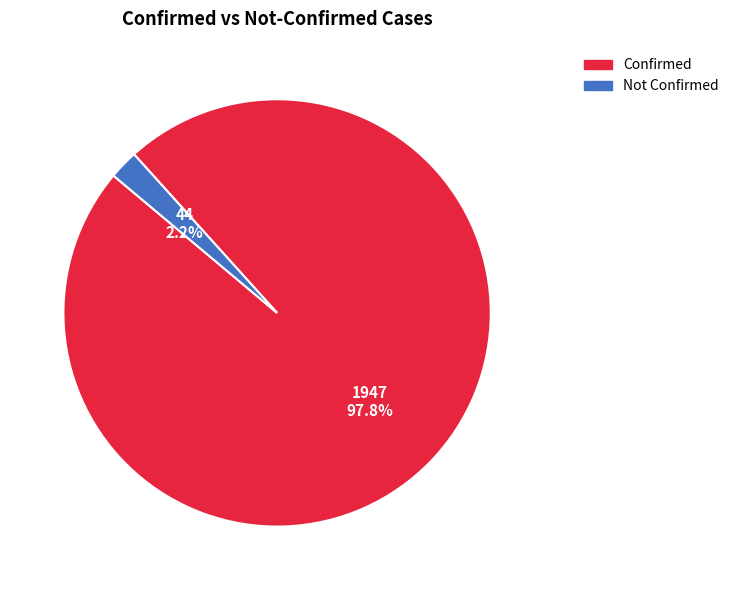

Which category accounts for the majority?

Confirmed